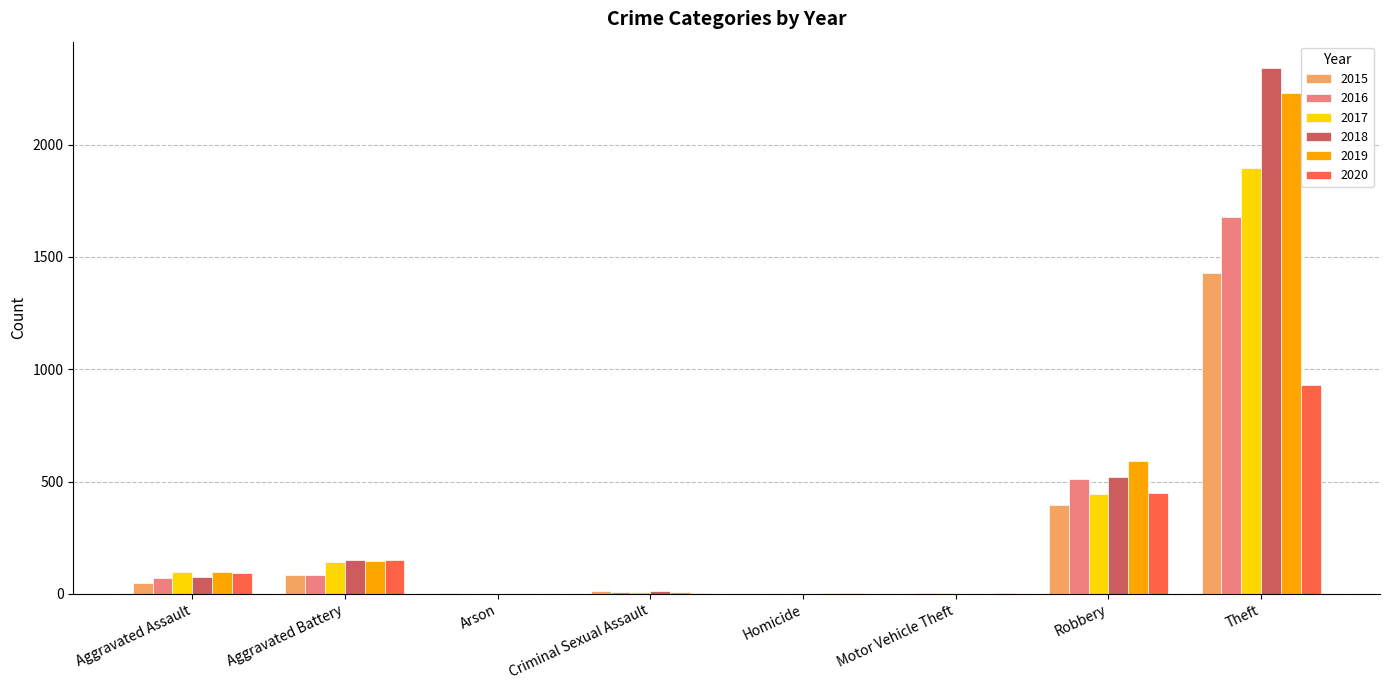

At which category does the chart reach its peak across all series?

Theft